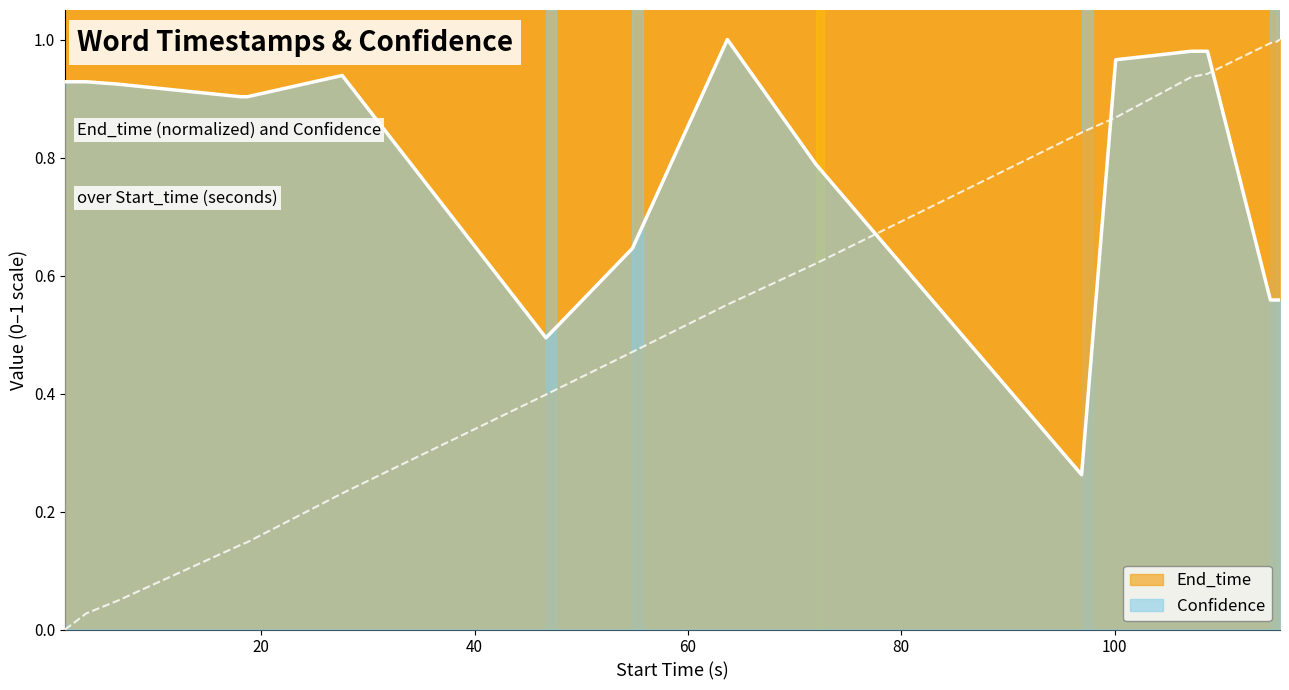

Which series has the largest range (max minus min)?

End_time